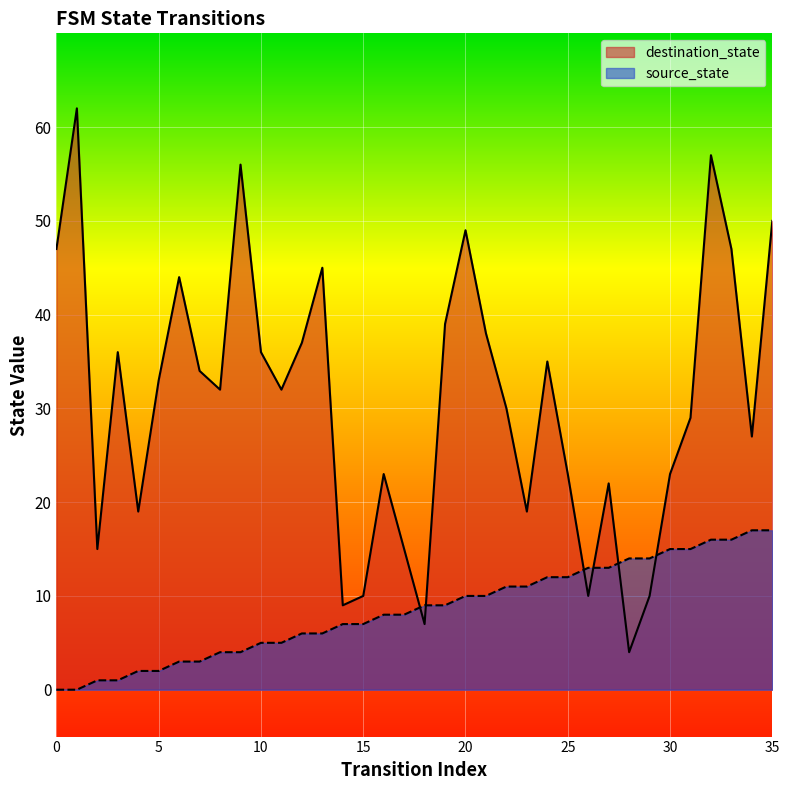

What is the total value across all series at 34?

44